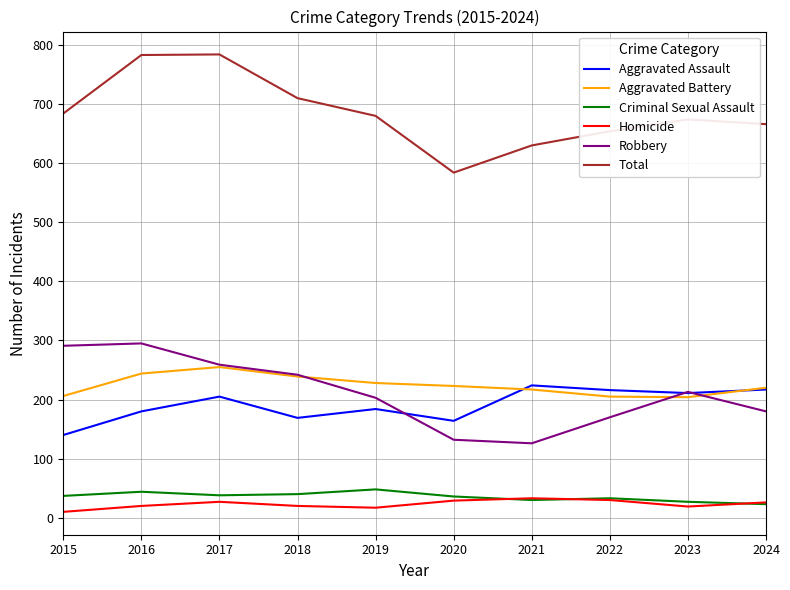

In Robbery, how many points are lower than both neighbors (excluding endpoints)?

1